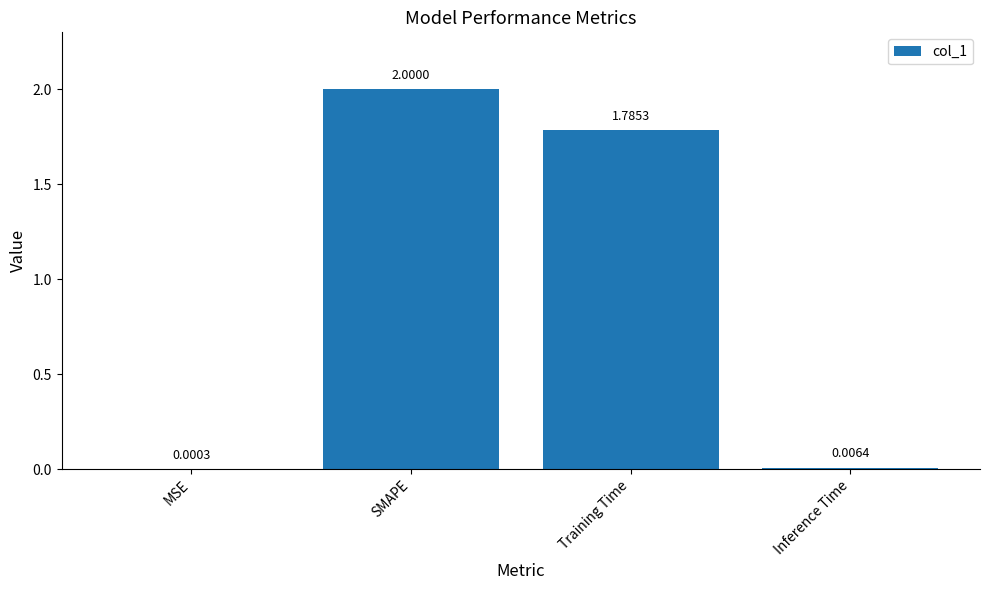

How many values exceed 1?

2